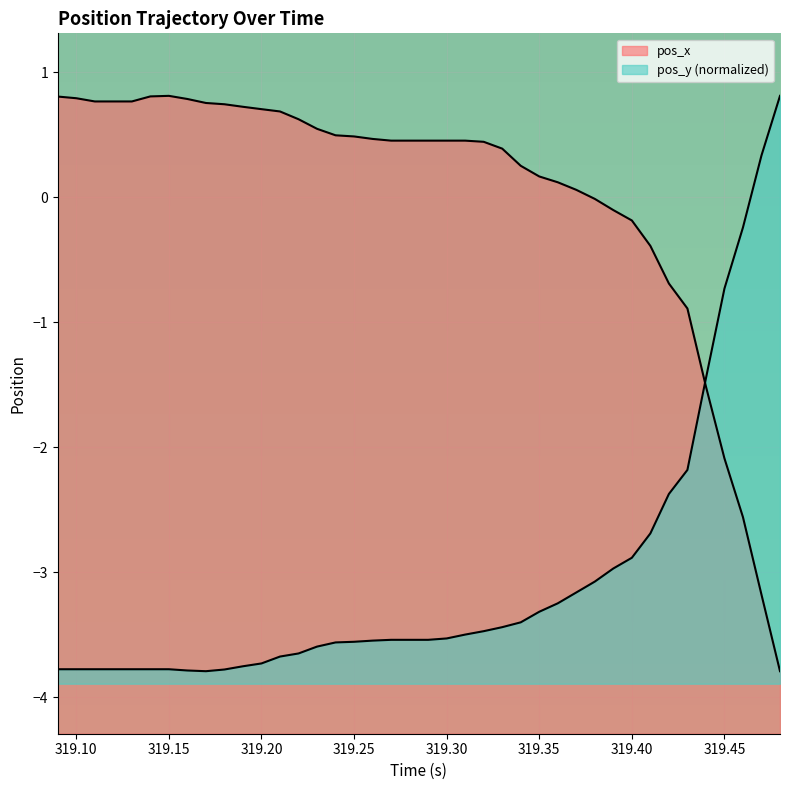

At how many categories does at least one series exceed -2?

40